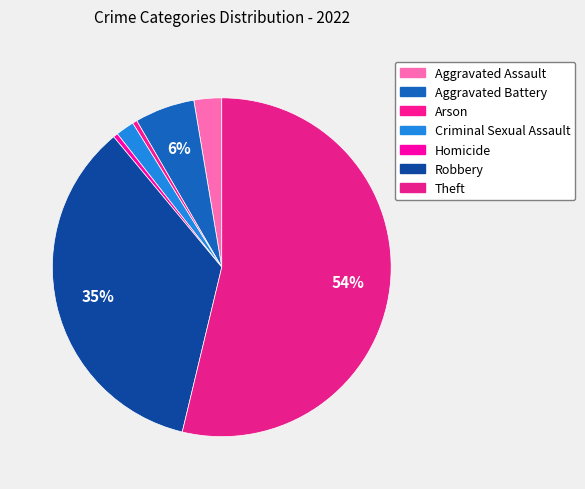

To the nearest percent, what portion does Theft represent?

54%